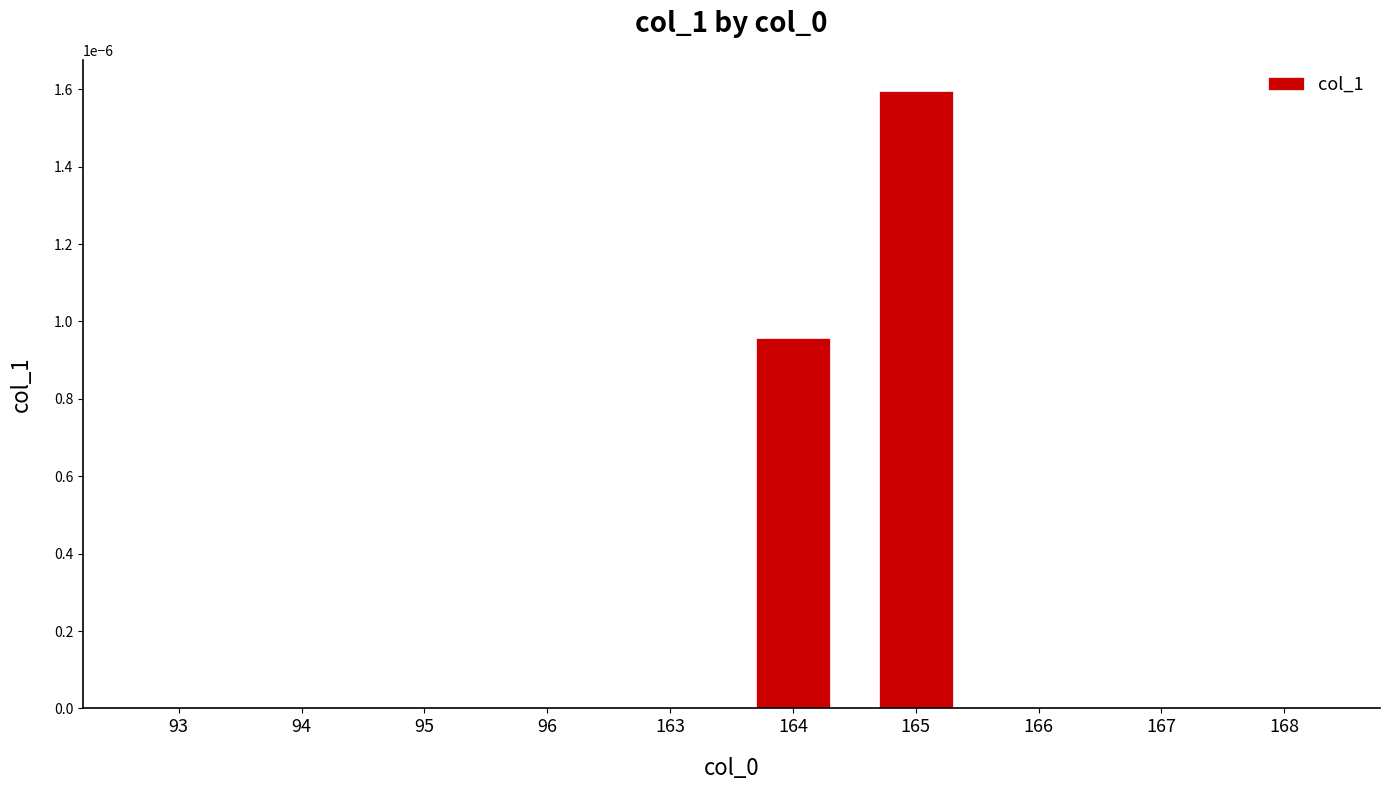

Between 165 and 96, which is larger?

165